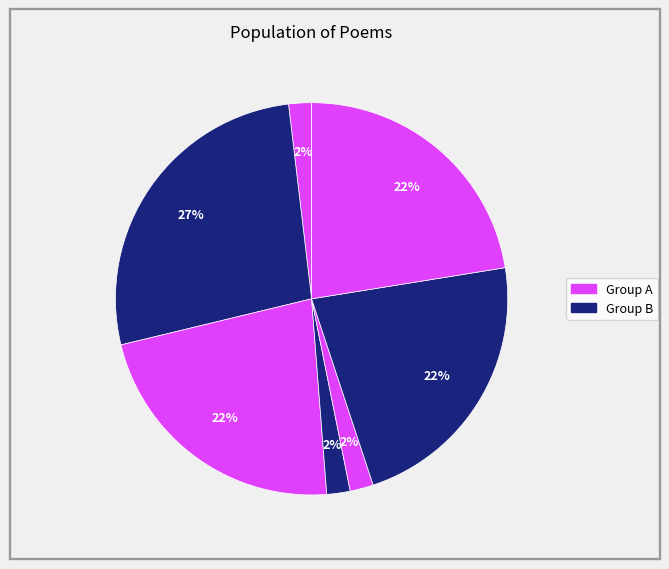

Count the number of slices in the pie.

7